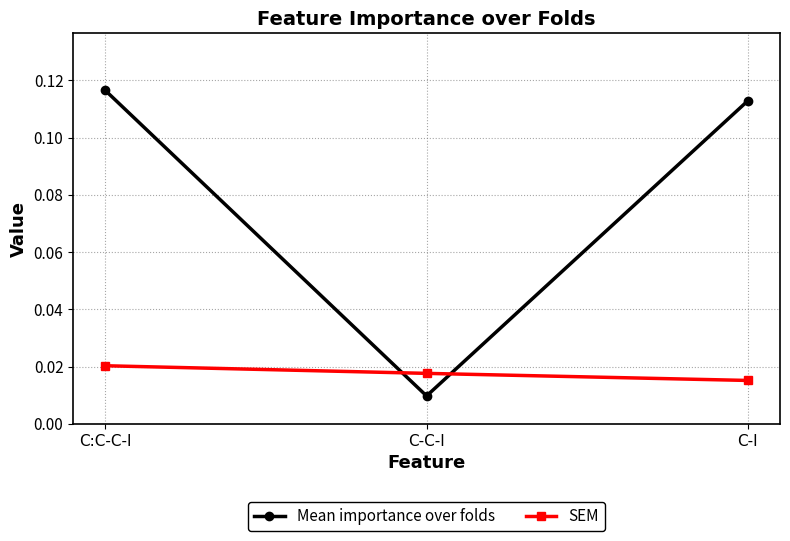

What is the sum of all Mean importance over folds values?

0.2